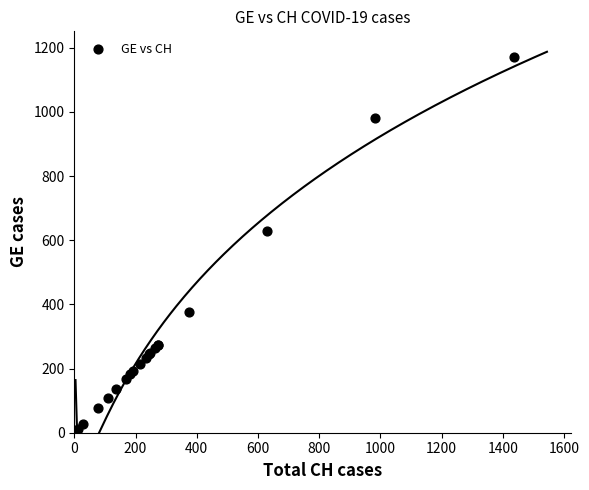

What Y value in the scatter plot is closest to 587?

630